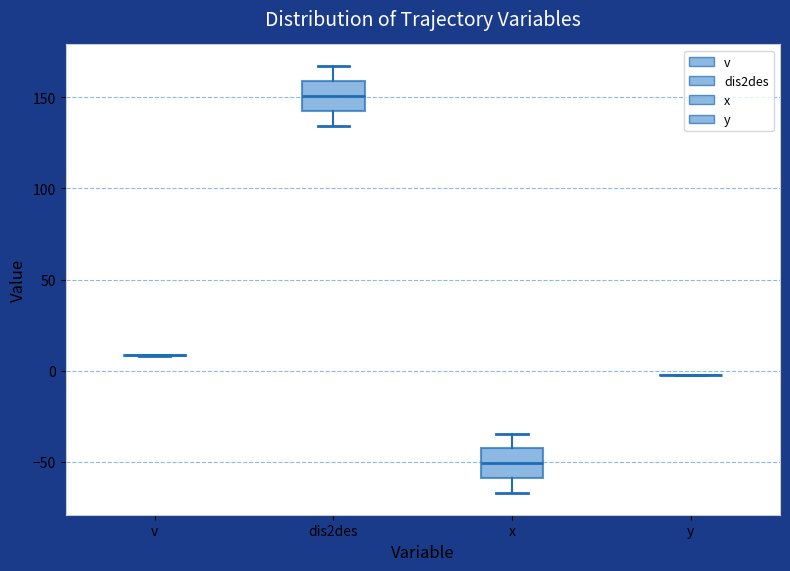

Reading left to right, read every box against the y-axis: the position of its median line, the range the box covers, and the ends of its whiskers. The values are not printed on the chart, so give them approximately, as read against the axis.

v: box collapsed to a line at 10, whiskers 10 to 10
dis2des: median 150, box 140 to 160, whiskers 135 to 165
x: median -50, box -60 to -40, whiskers -65 to -35
y: box collapsed to a line at 0, whiskers 0 to 0